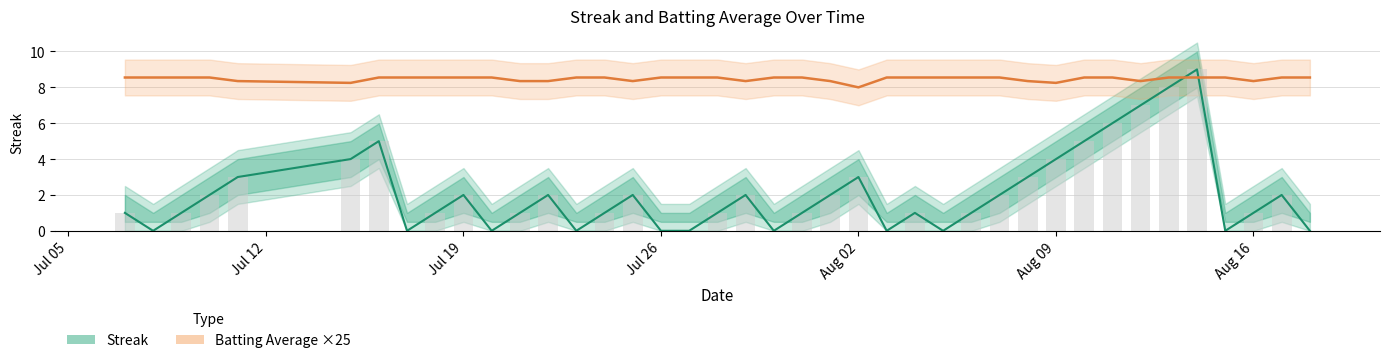

How many bars are there in each group?

2